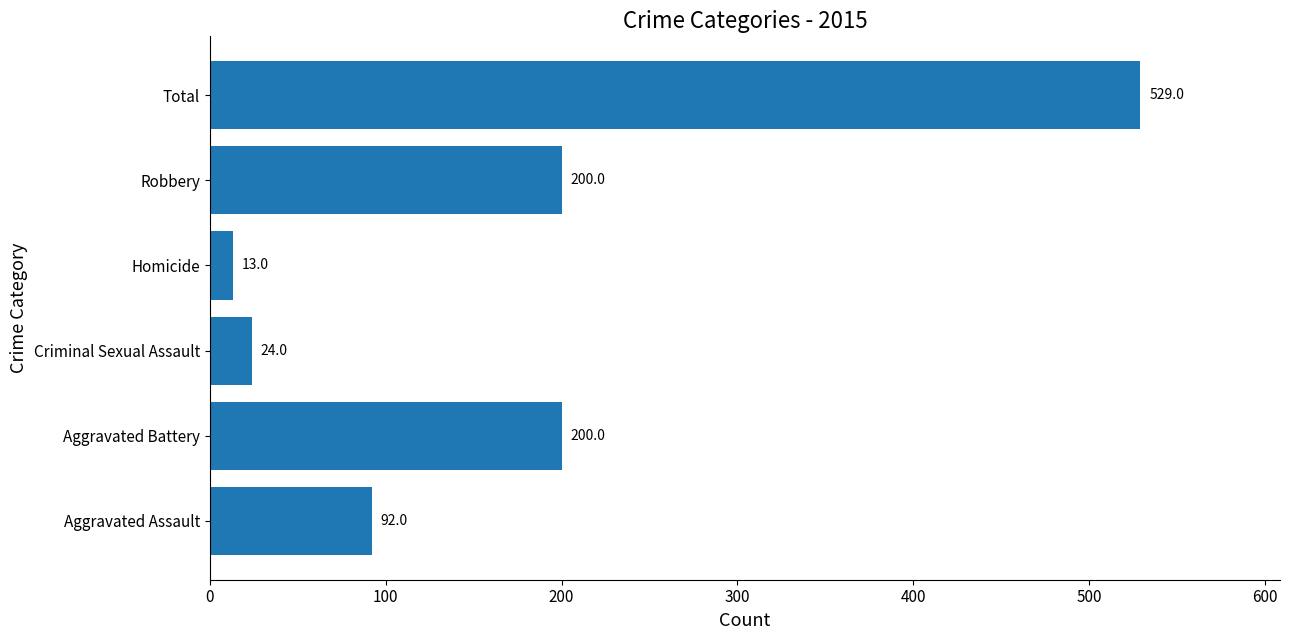

Which has a higher value, Homicide or Criminal Sexual Assault?

Criminal Sexual Assault